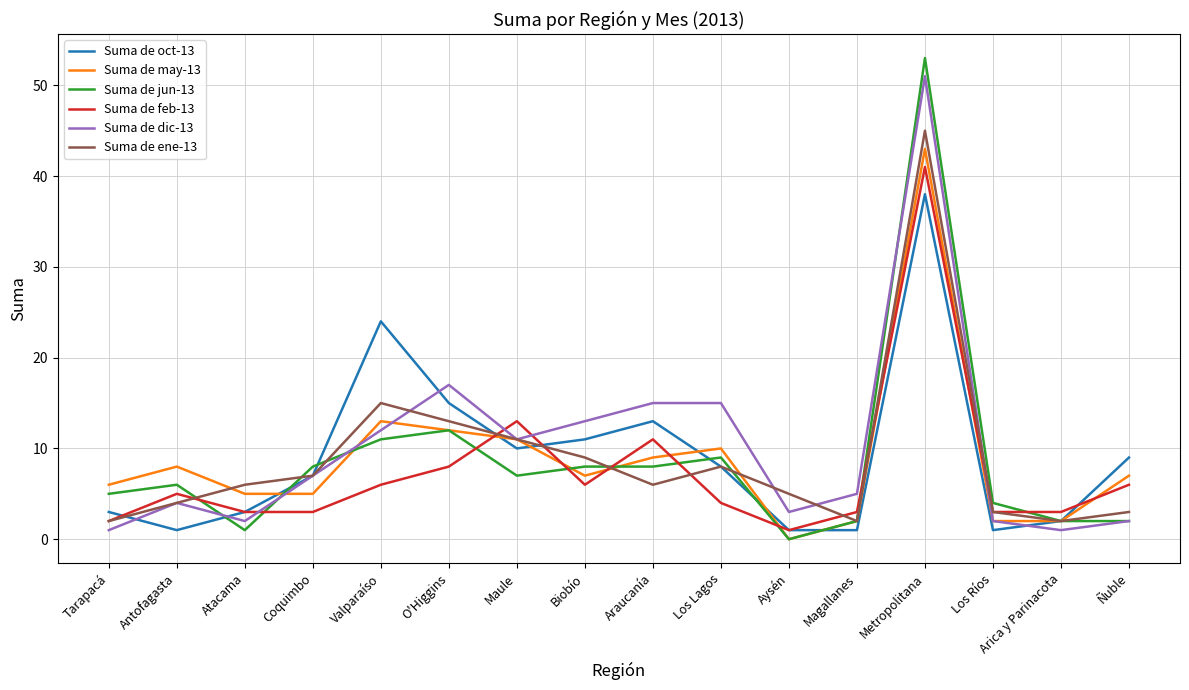

What position from the left is Araucanía?

9